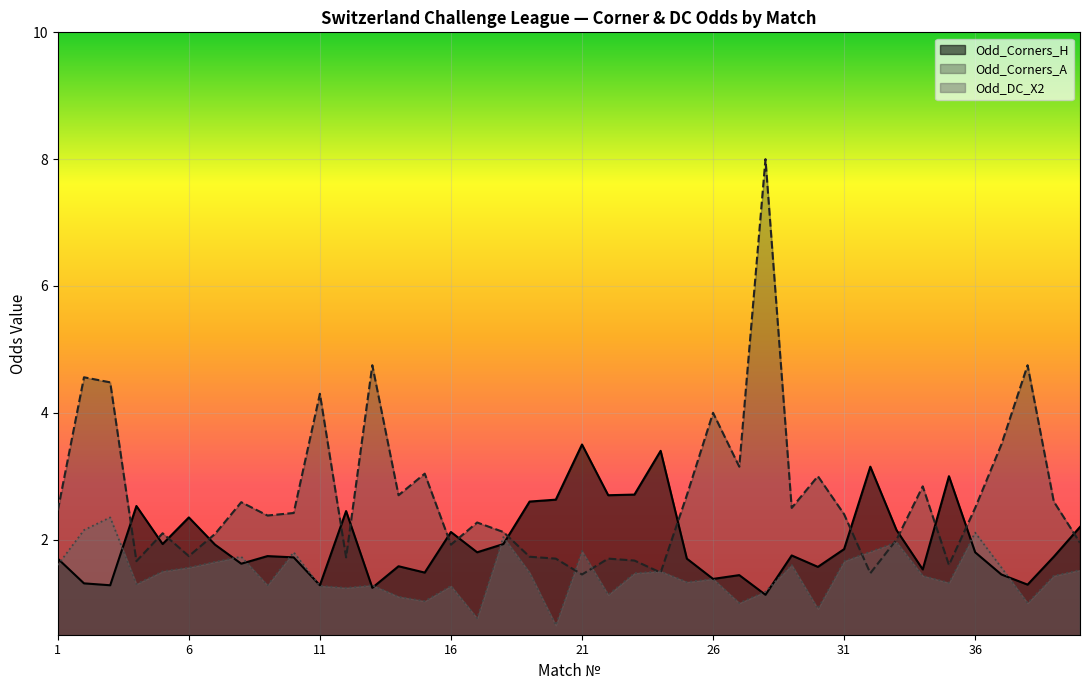

What is the difference between the highest and lowest values at 6?

0.8